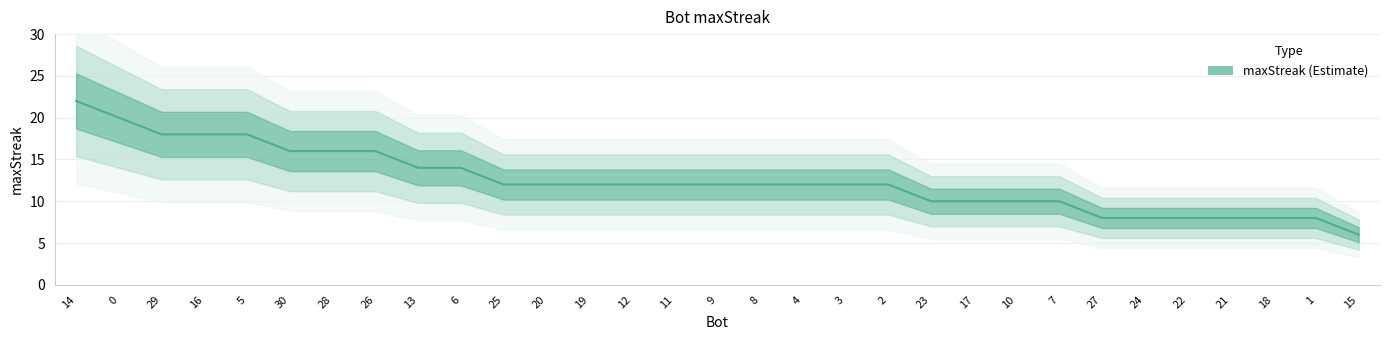

List the labels in order of value, largest first.

14, 0, 29, 16, 5, 30, 28, 26, 13, 6, 25, 20, 19, 12, 11, 9, 8, 4, 3, 2, 23, 17, 10, 7, 27, 24, 22, 21, 18, 1, 15